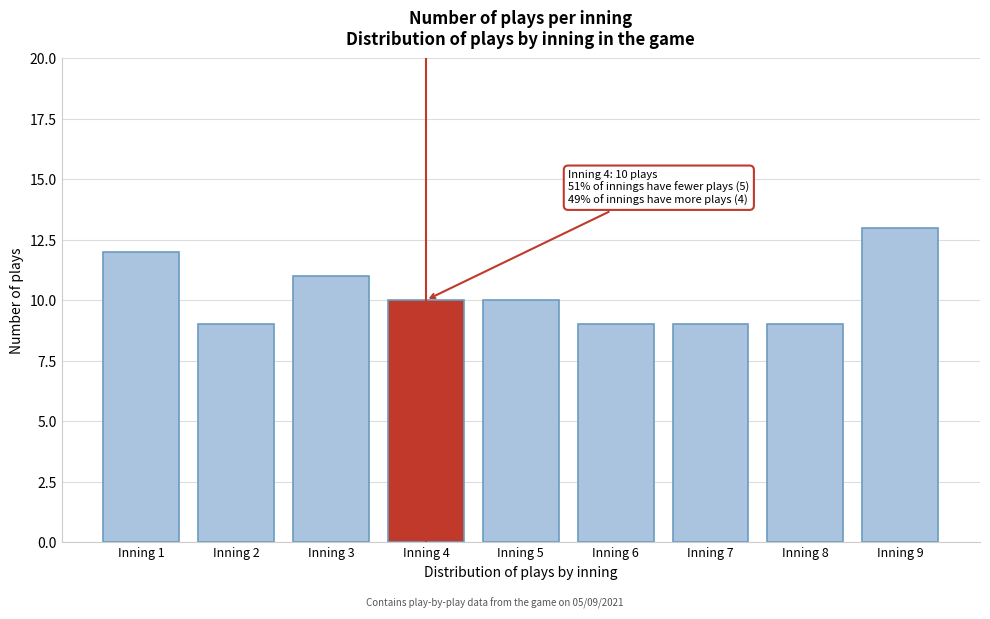

Reading left to right, transcribe all the data shown in this chart.

Inning 1=12	Inning 2=9	Inning 3=11	Inning 4=10	Inning 5=10	Inning 6=9	Inning 7=9	Inning 8=9	Inning 9=13